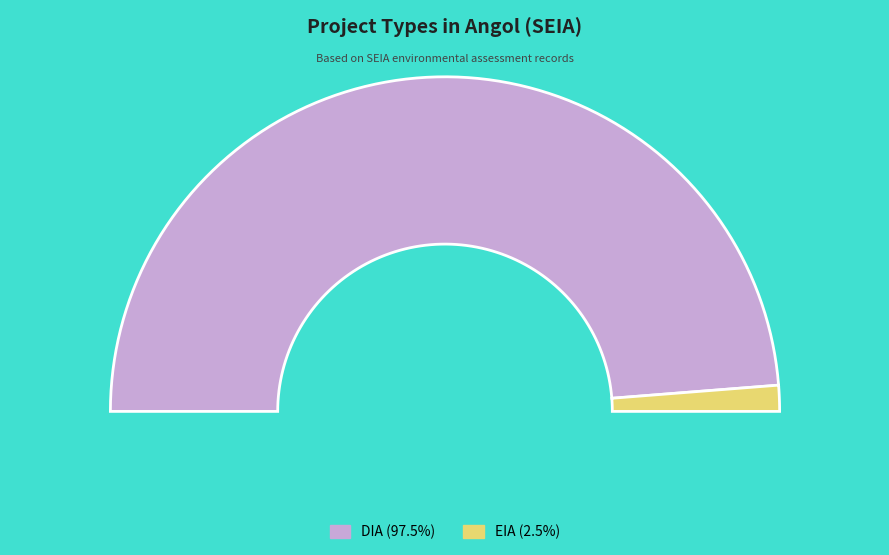

True or false: DIA accounts for 79% of the total.

False